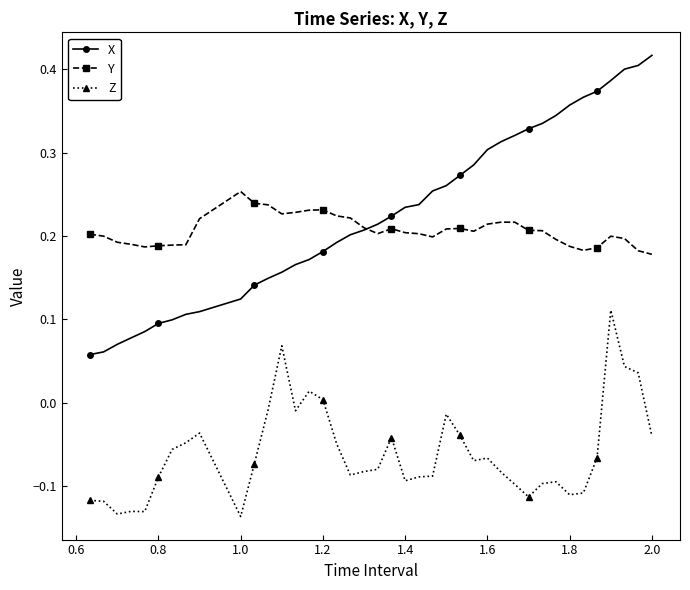

Which series has the largest range (max minus min)?

X